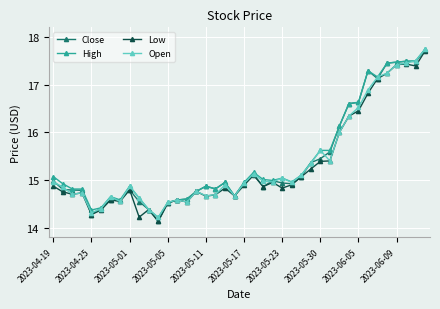

How many lines are shown in the chart?

4